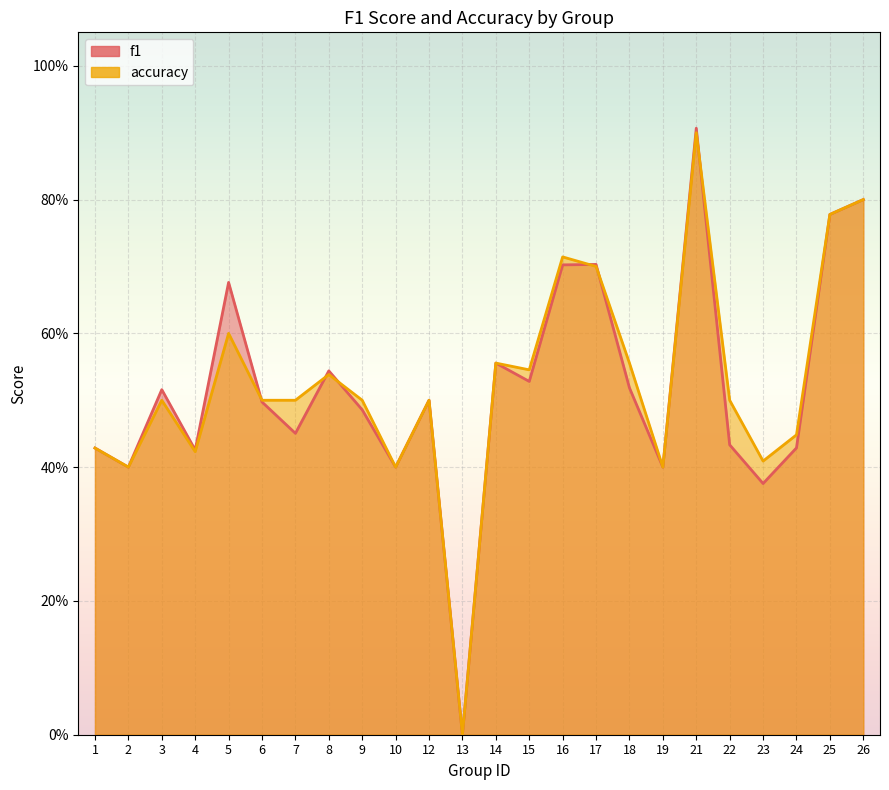

Where is accuracy nearest to the value 0?

13